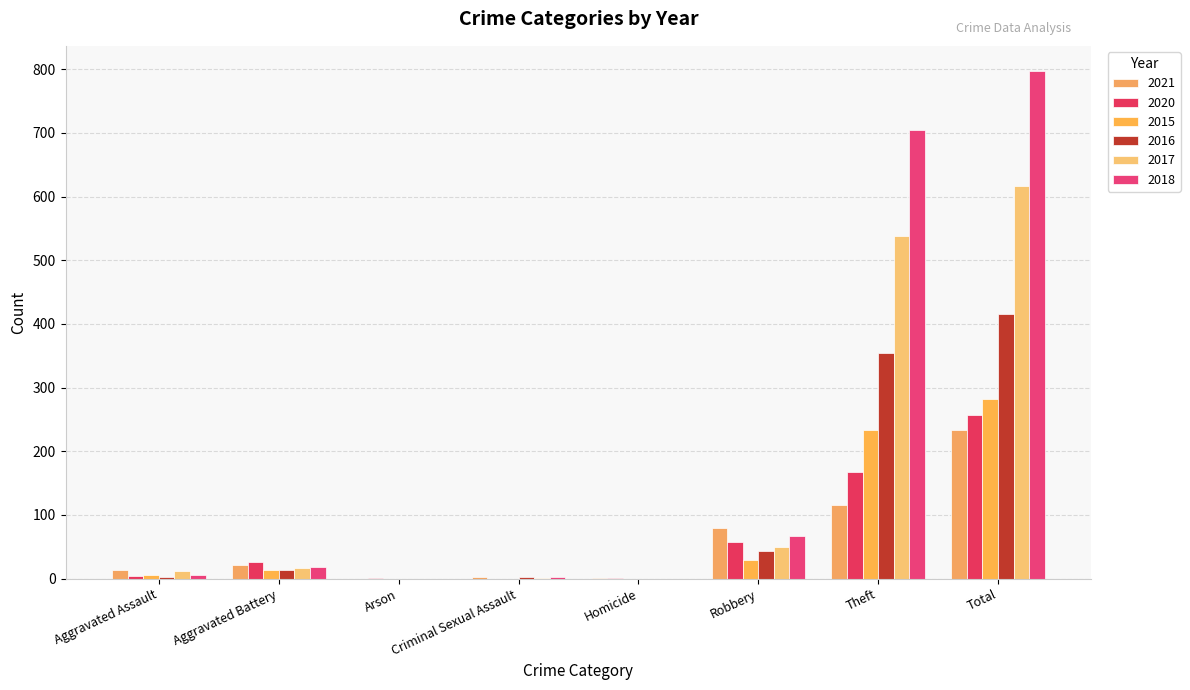

What is the sum of the 2021 values at Aggravated Assault and Arson?

13